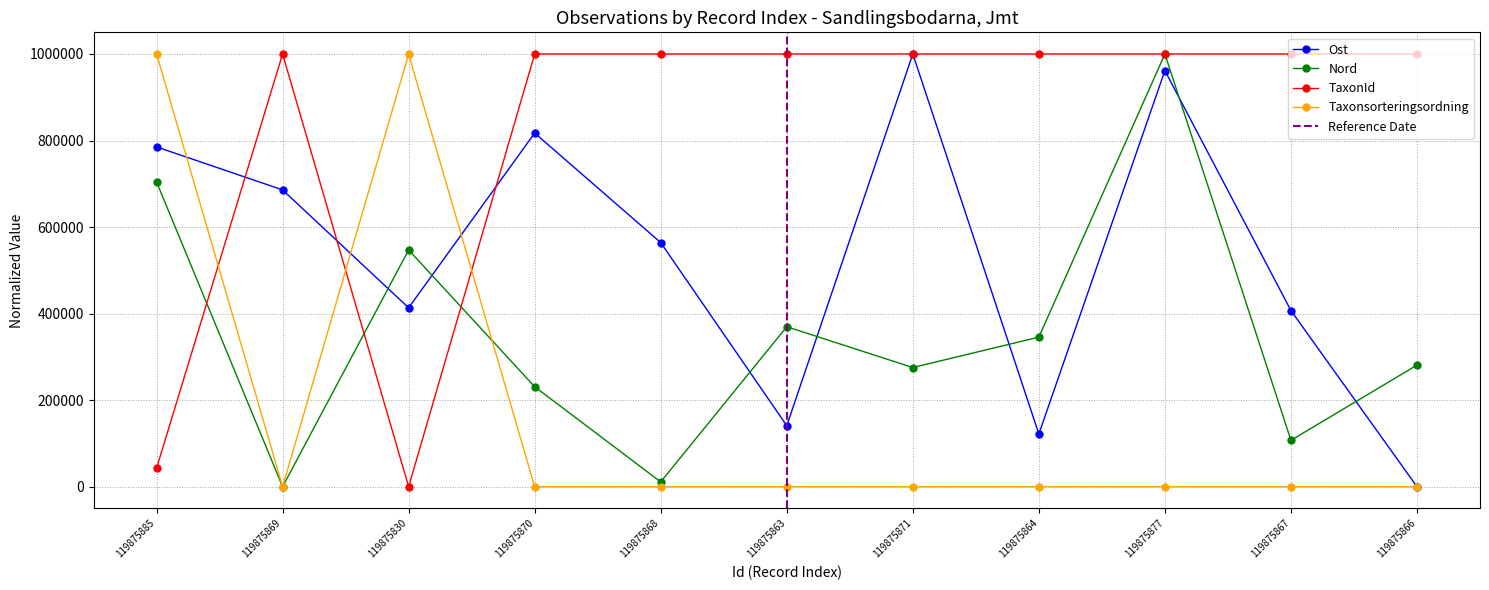

Between which two adjacent categories do TaxonId and Nord first intersect?

119875885 and 119875869